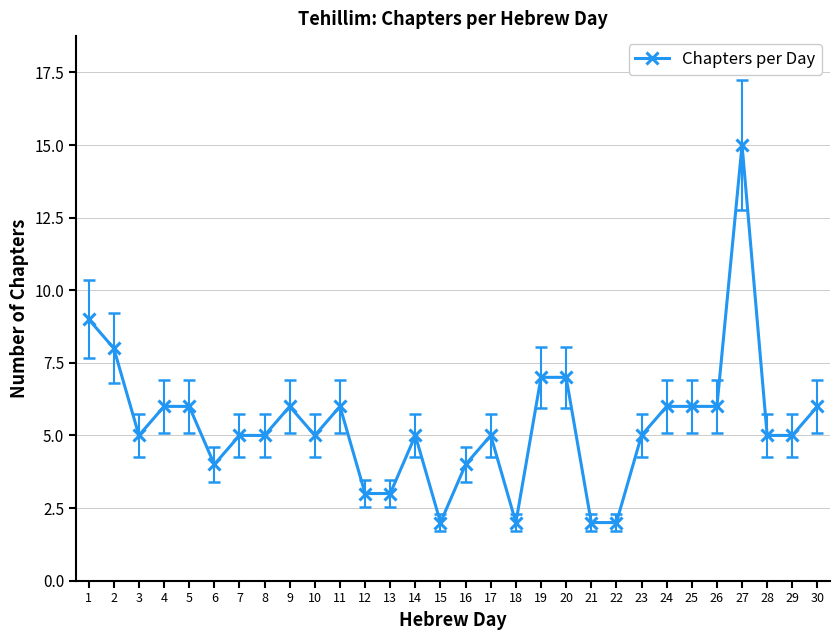

Reading left to right, extract all data points from this chart.

1=9	2=8	3=5	4=6	5=6	6=4	7=5	8=5	9=6	10=5	11=6	12=3	13=3	14=5	15=2	16=4	17=5	18=2	19=7	20=7	21=2	22=2	23=5	24=6	25=6	26=6	27=15	28=5	29=5	30=6